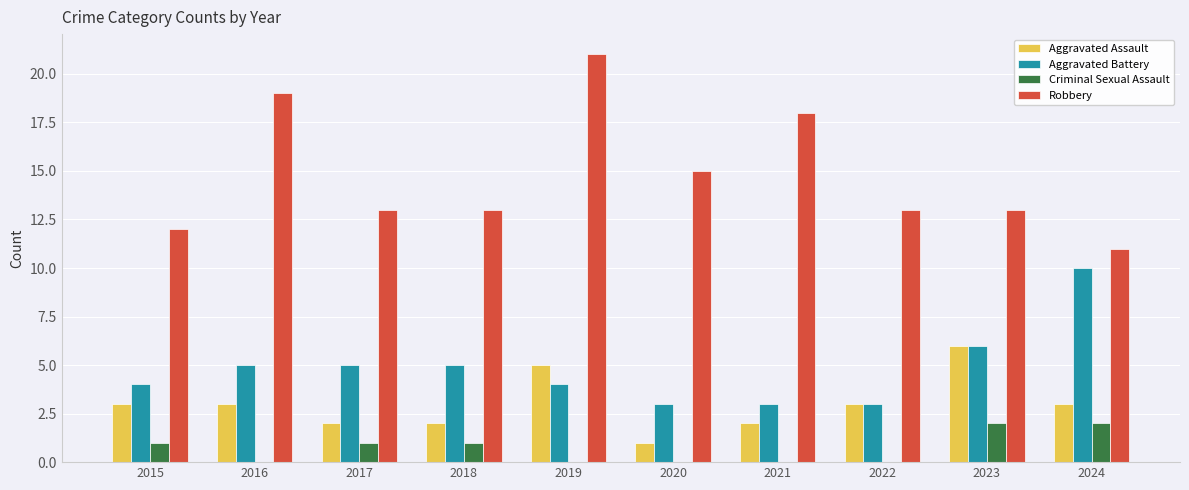

True or false: Aggravated Battery has a value of 3 at 2022.

True